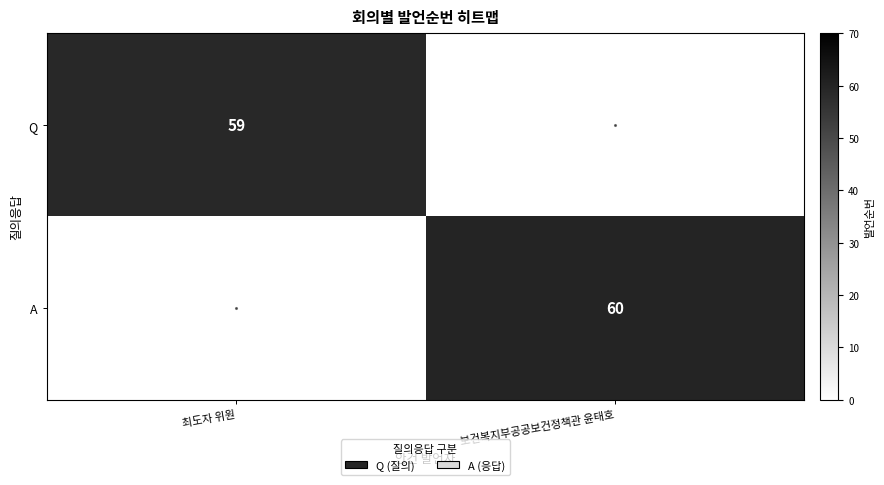

Is it true that A equals 103 at 보건복지부공공보건정책관 윤태호?

False